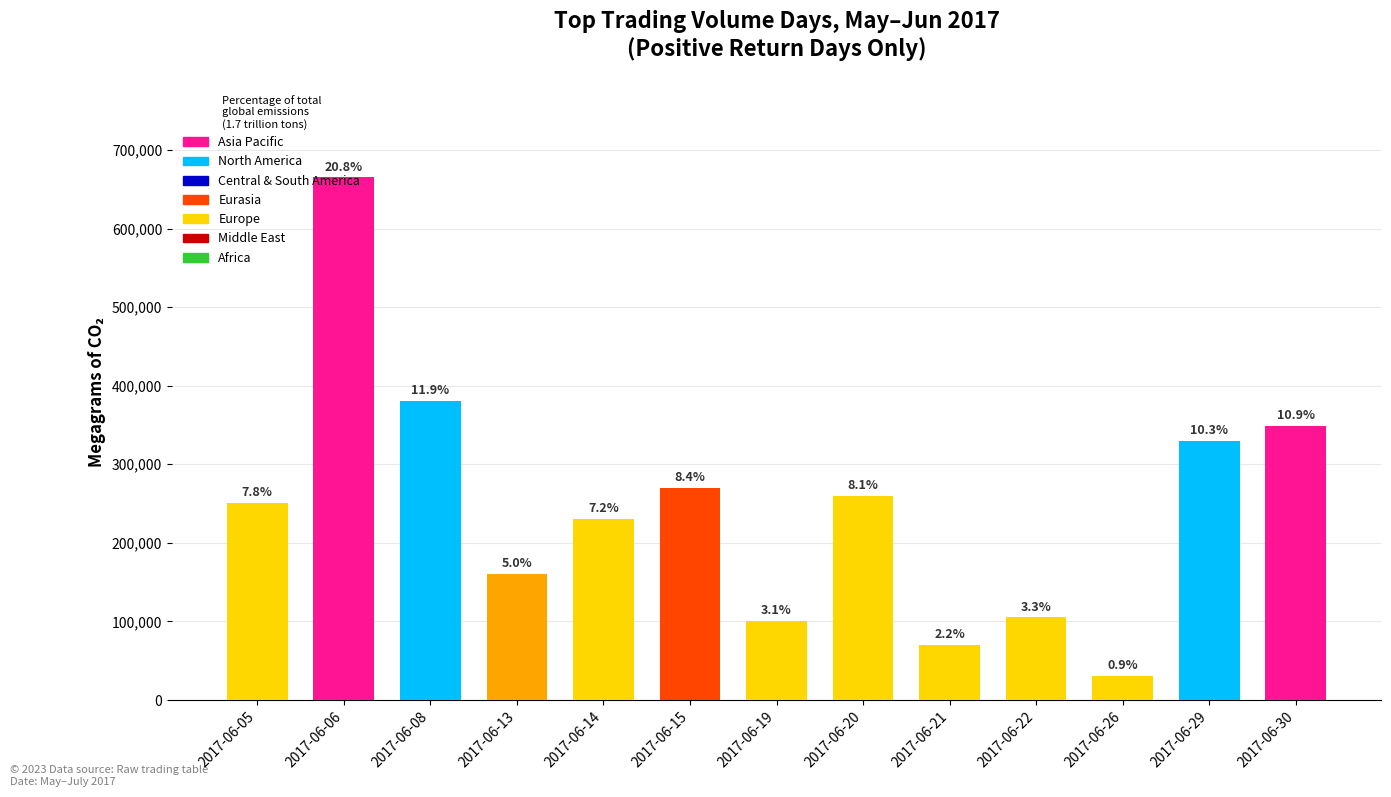

Reading left to right, what are all the values shown in this chart?

2017-06-05=251000	2017-06-06=665000	2017-06-08=380000	2017-06-13=160000	2017-06-14=230000	2017-06-15=270000	2017-06-19=100000	2017-06-20=260000	2017-06-21=70000	2017-06-22=105000	2017-06-26=30000	2017-06-29=330000	2017-06-30=349000